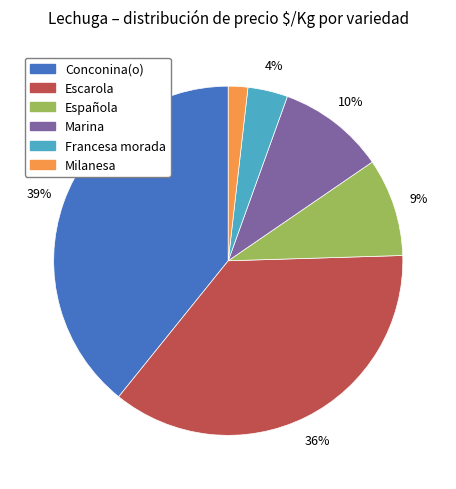

Between Escarola and Conconina(o), which is larger?

Conconina(o)